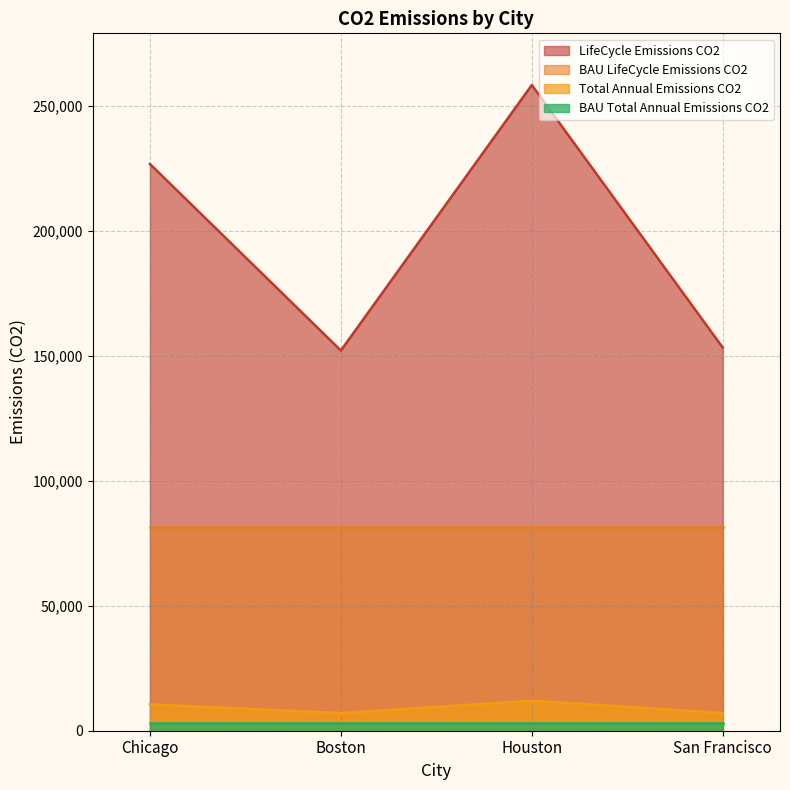

How many interior local peaks does the BAU_LifeCycle_Emissions_CO2 series have?

1